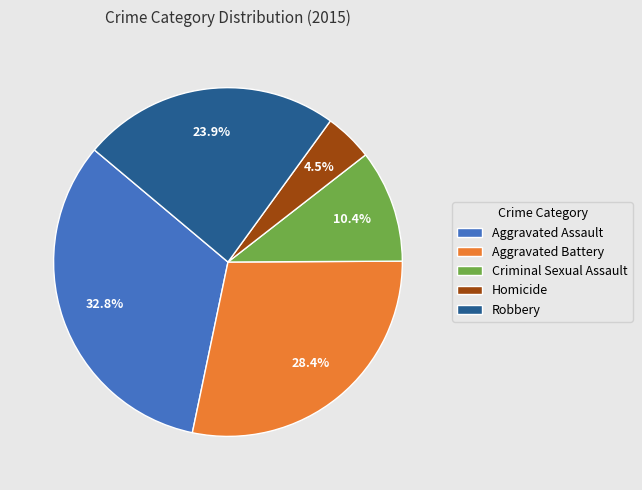

What percentage is NOT represented by Aggravated Assault?

67.2%